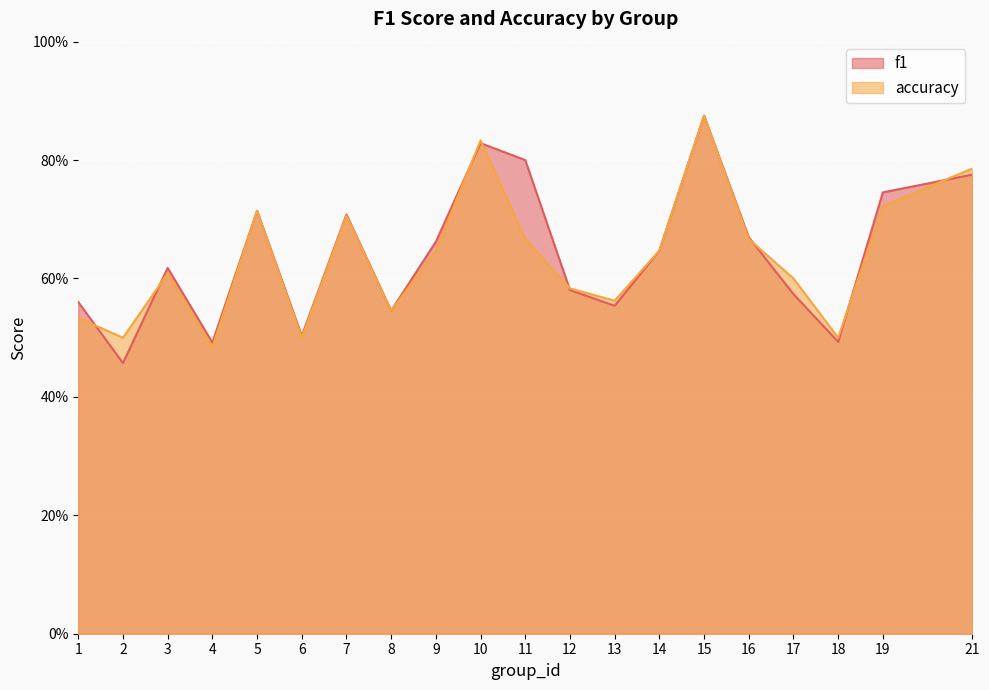

At which label is f1 closest to 0?

2